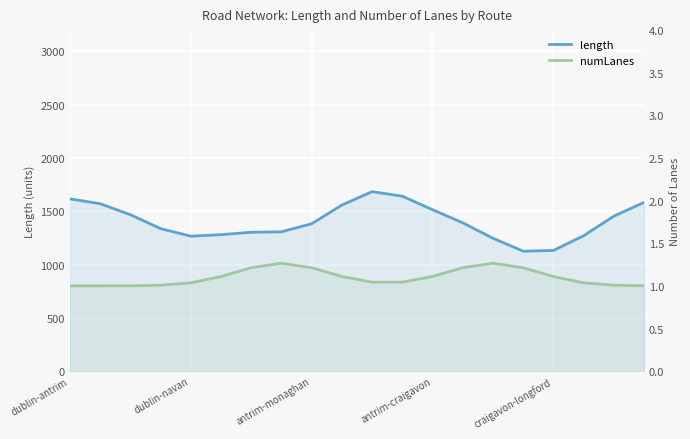

Rank the series by their average value, from highest to lowest.

length, numLanes